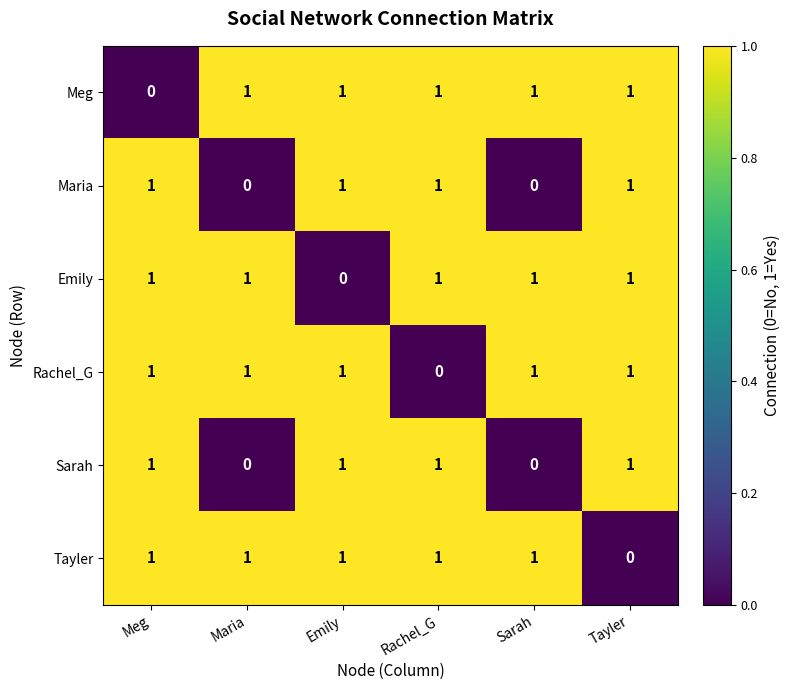

The value of Maria at Maria is 0. True or false?

True